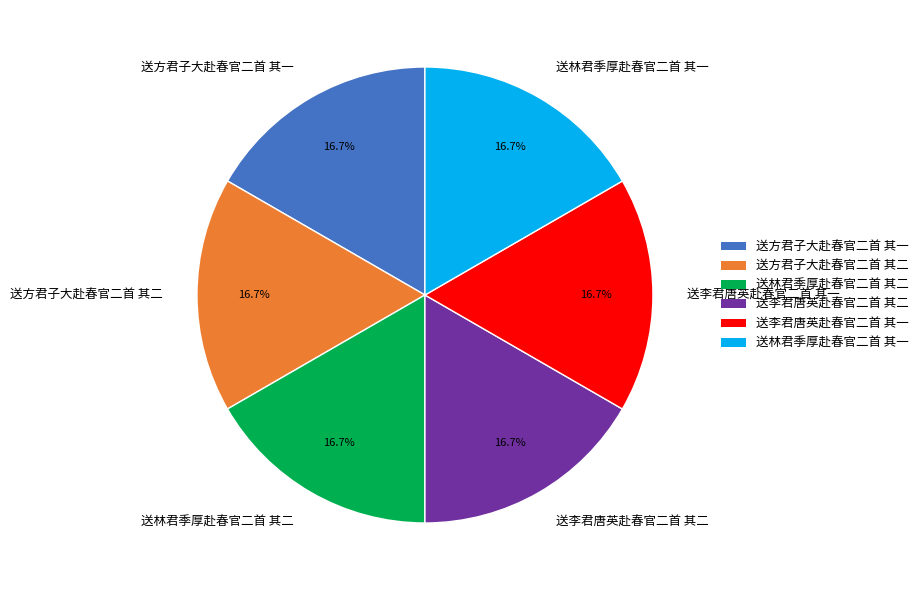

Is there a majority slice in this chart?

No